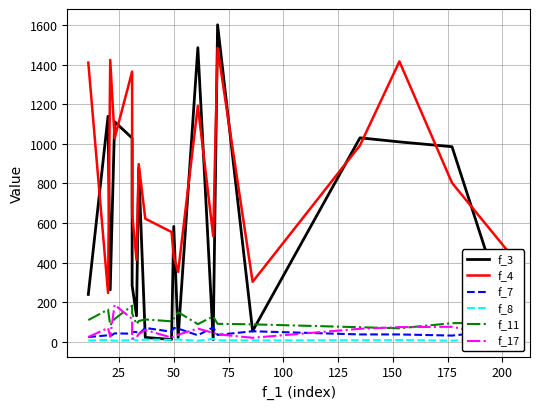

How many values in the f_11 series exceed 104?

10